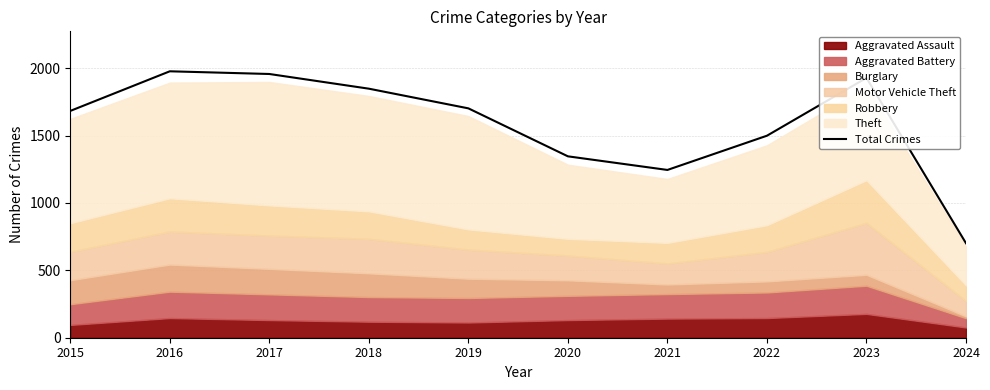

What is the change in value from 2017 to 2020?

-611